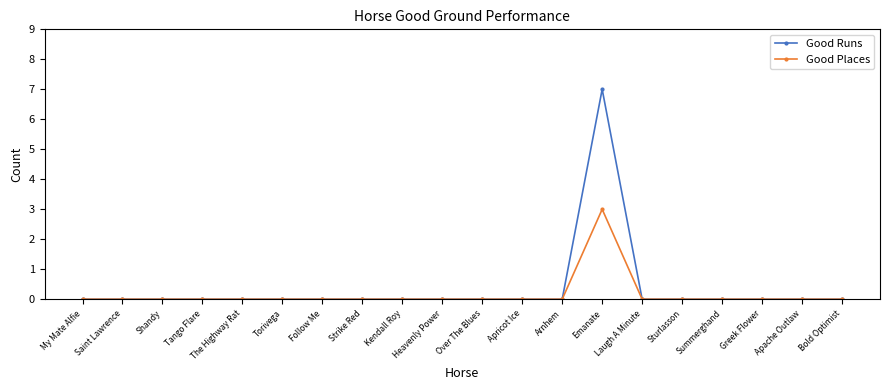

Which series has the largest total across all categories?

Good Runs